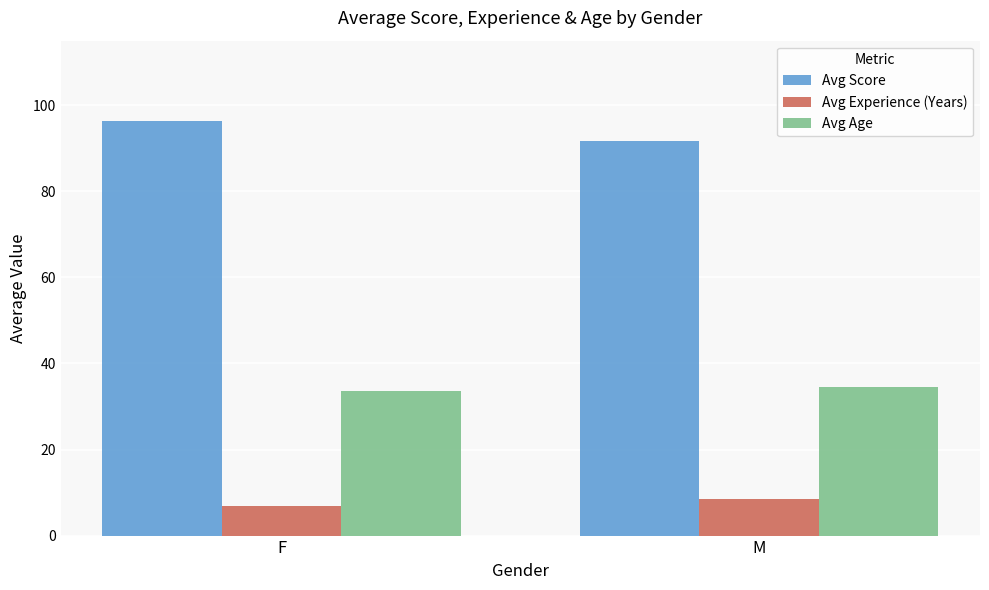

What is the value of the Avg Score bar at the 2nd from the left?

91.8